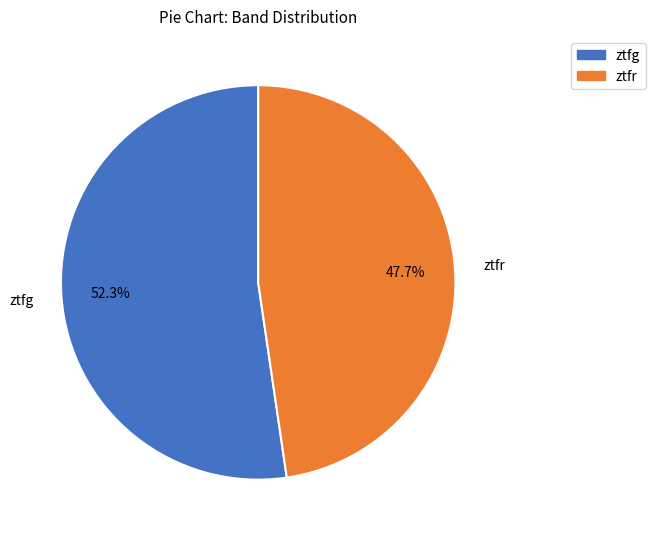

Is ztfr the majority of the pie?

No